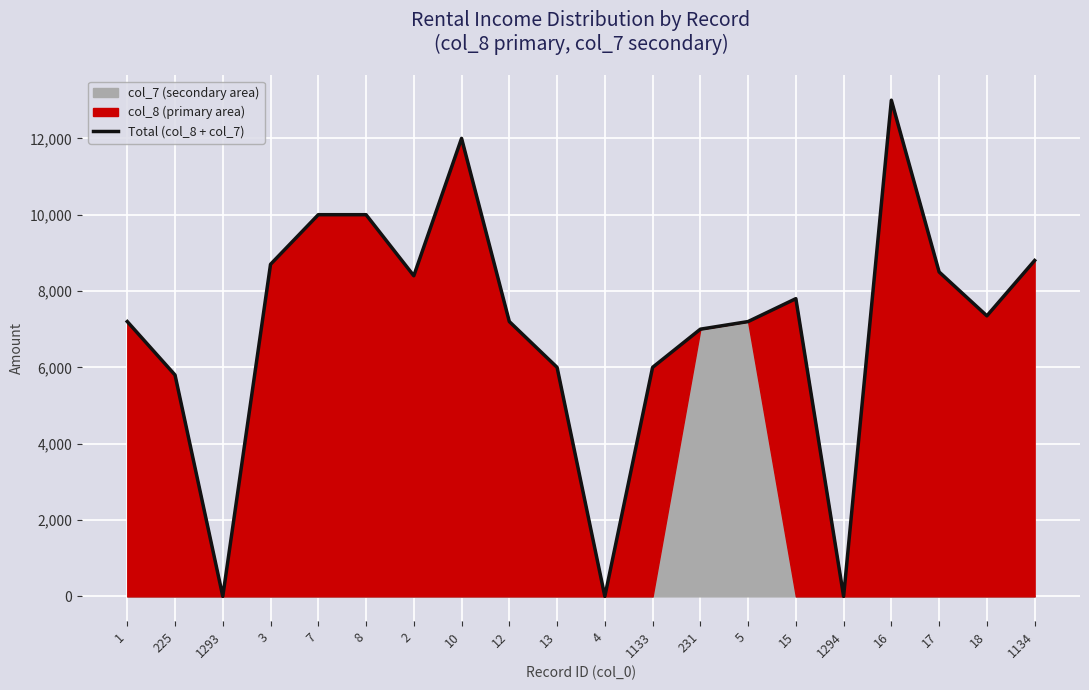

Reading right to left, what are all the values shown in this chart?

1134=8800	18=7350	17=8500	16=13000	1294=0	15=7800	5=7200	231=7000	1133=6000	4=0	13=6000	12=7200	10=12000	2=8400	8=10000	7=10000	3=8700	1293=0	225=5800	1=7200